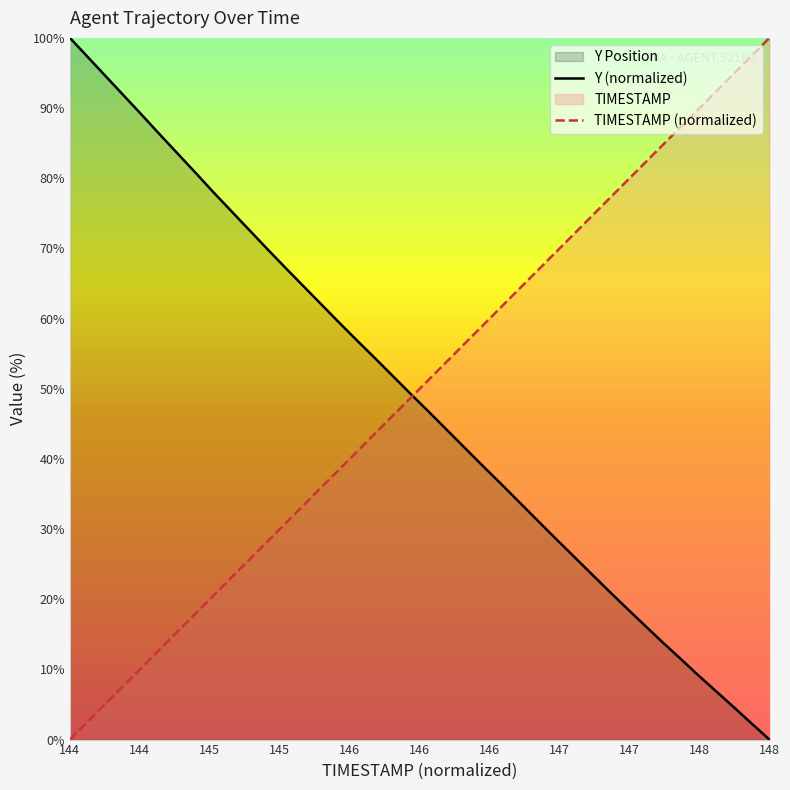

What is the label of the 33rd point from the right?

144.7